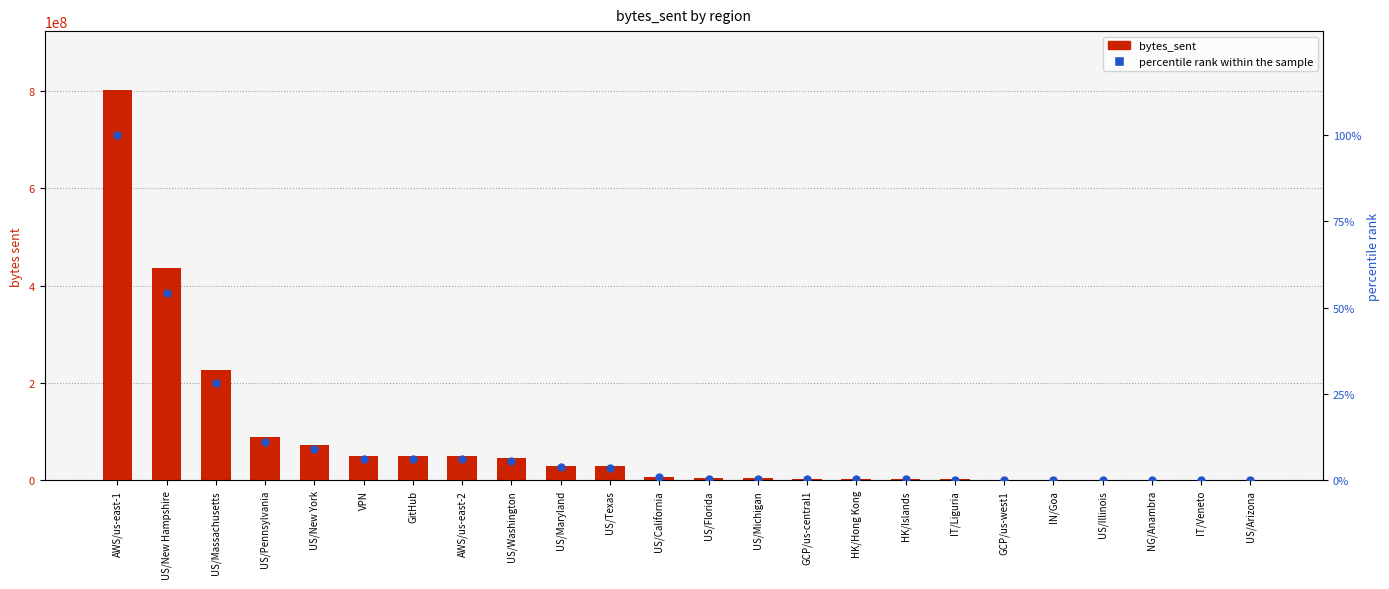

Which series has the widest spread of Y values?

bytes_sent